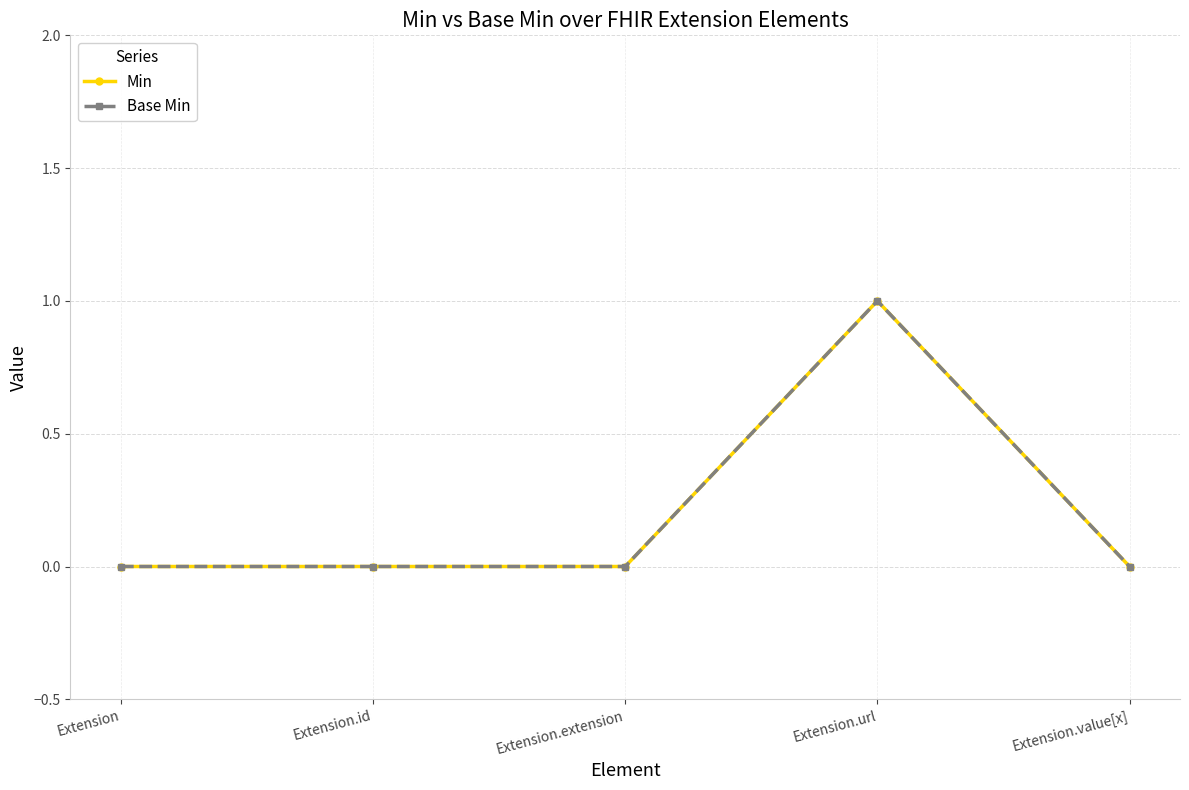

Reading left to right, extract all data points from this chart.

Min: Extension=0	Extension.id=0	Extension.extension=0	Extension.url=1	Extension.value[x]=0
Base Min: Extension=0	Extension.id=0	Extension.extension=0	Extension.url=1	Extension.value[x]=0